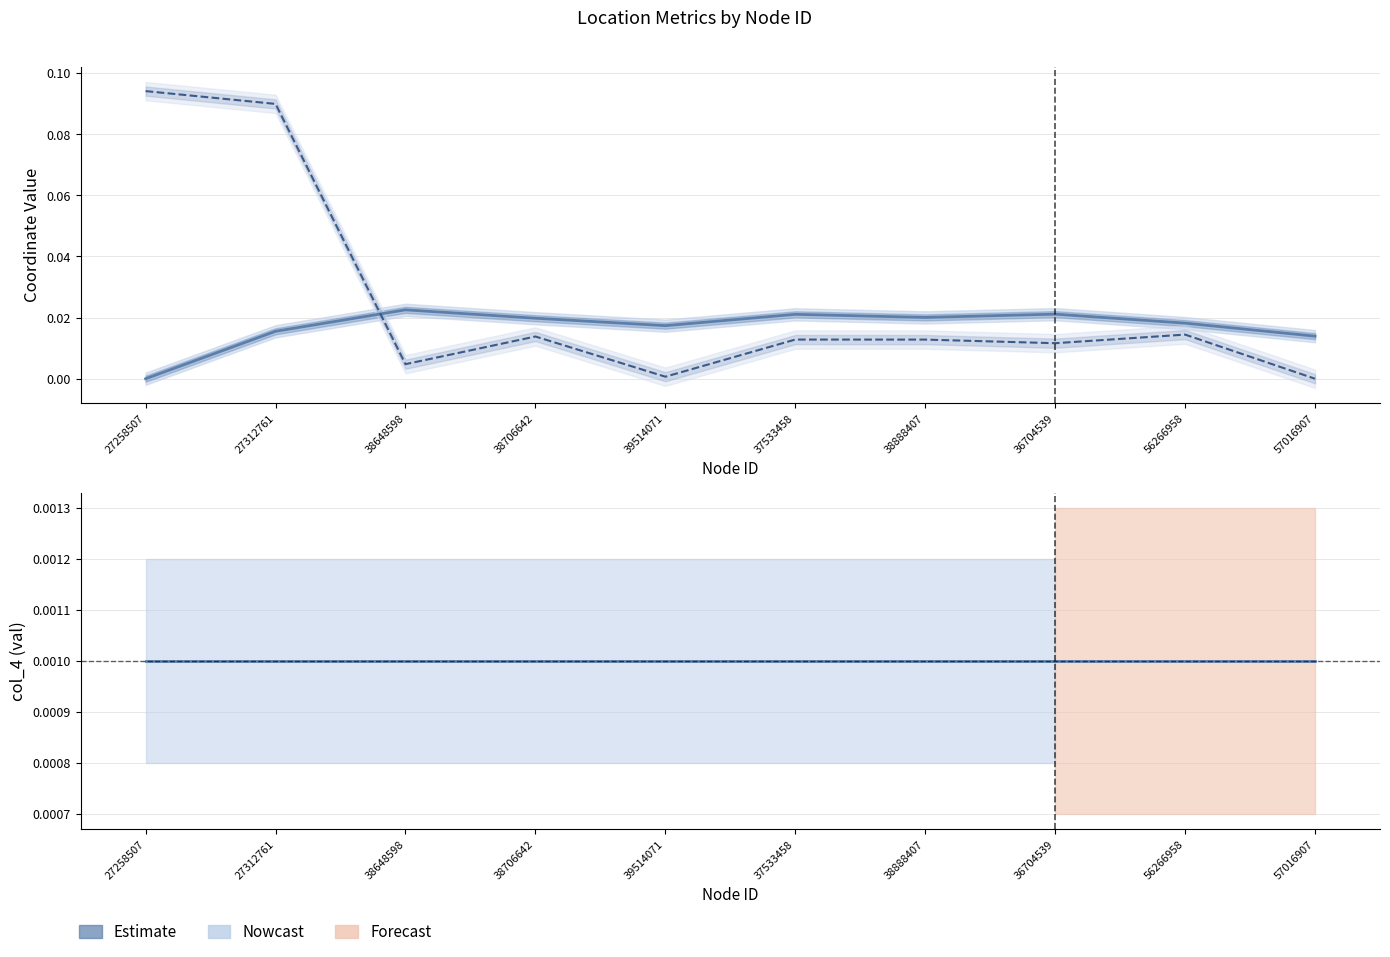

At which category is the sum across all series the highest?

27312761